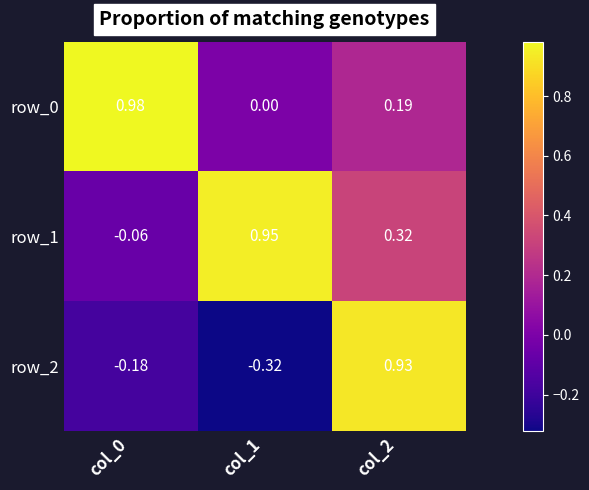

What is the total value across all series at col_2?

1.4